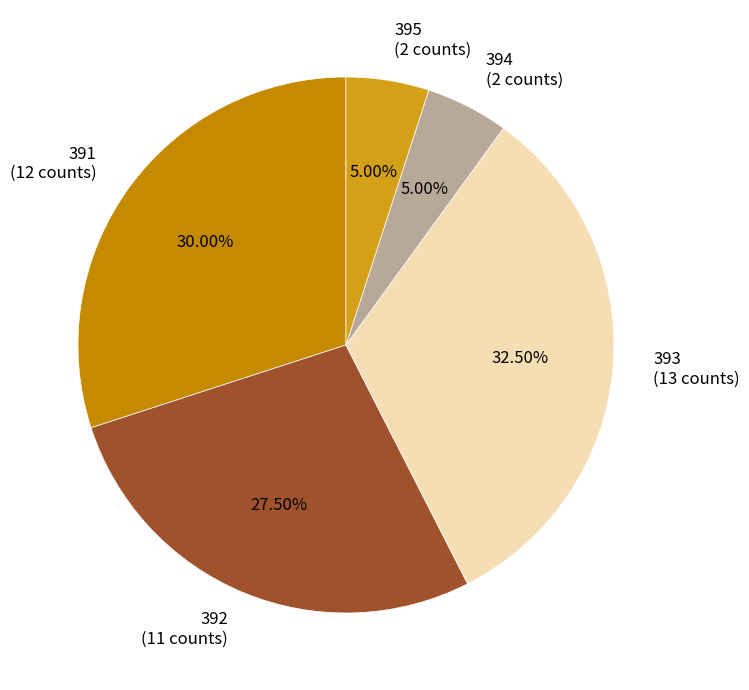

Between 392 (11 counts) and 393 (13 counts), which is larger?

393 (13 counts)